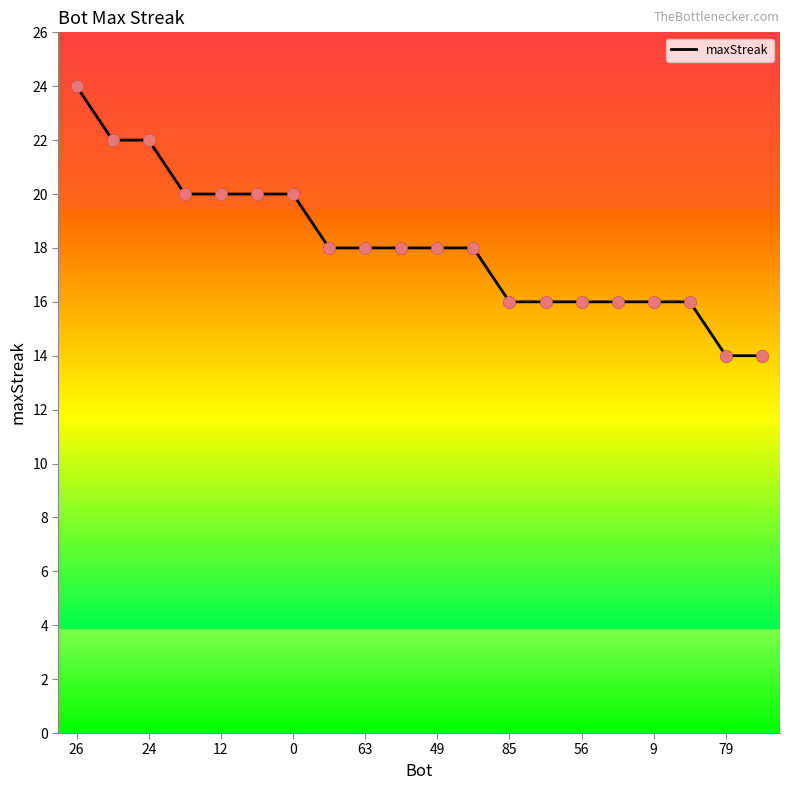

What is the maximum value shown in the chart?

24